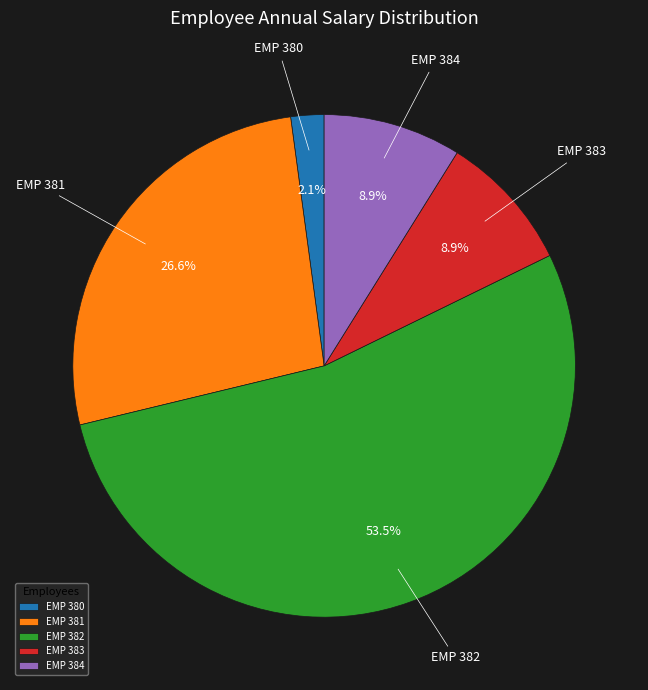

Which slice represents more than half of the pie?

EMP 382